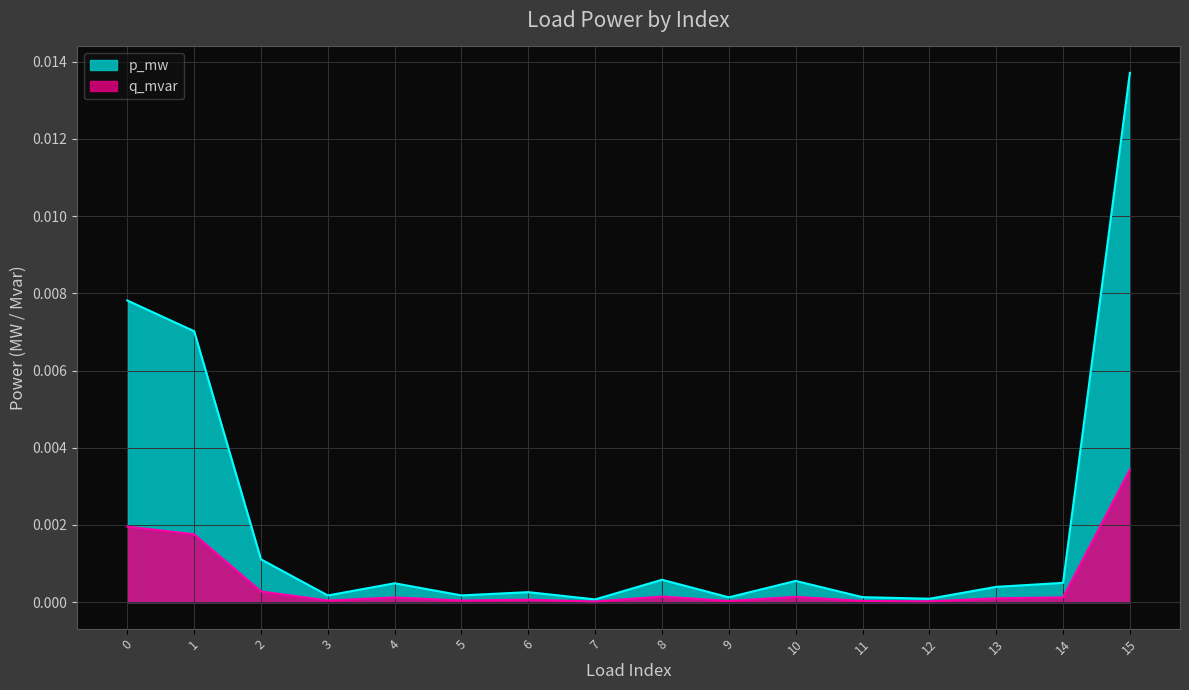

Is the value of q_mvar at 4 greater than the value of p_mw at 1?

No